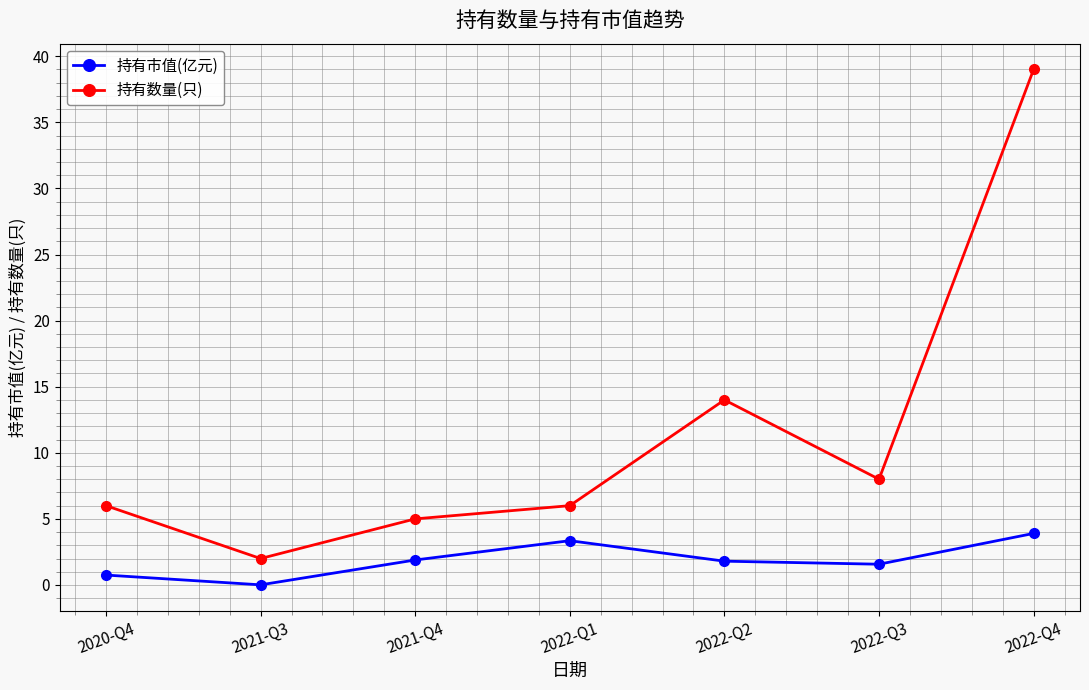

What value does the 持有数量(只) series have at 2021-Q4?

5.0